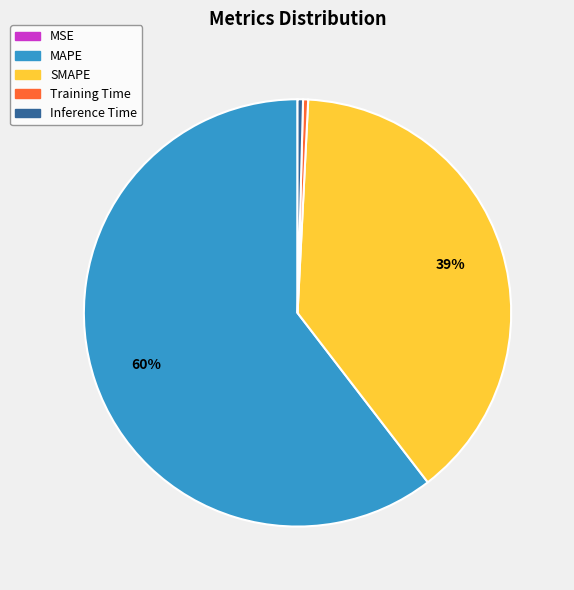

To the nearest percent, what is the average slice percentage?

20%